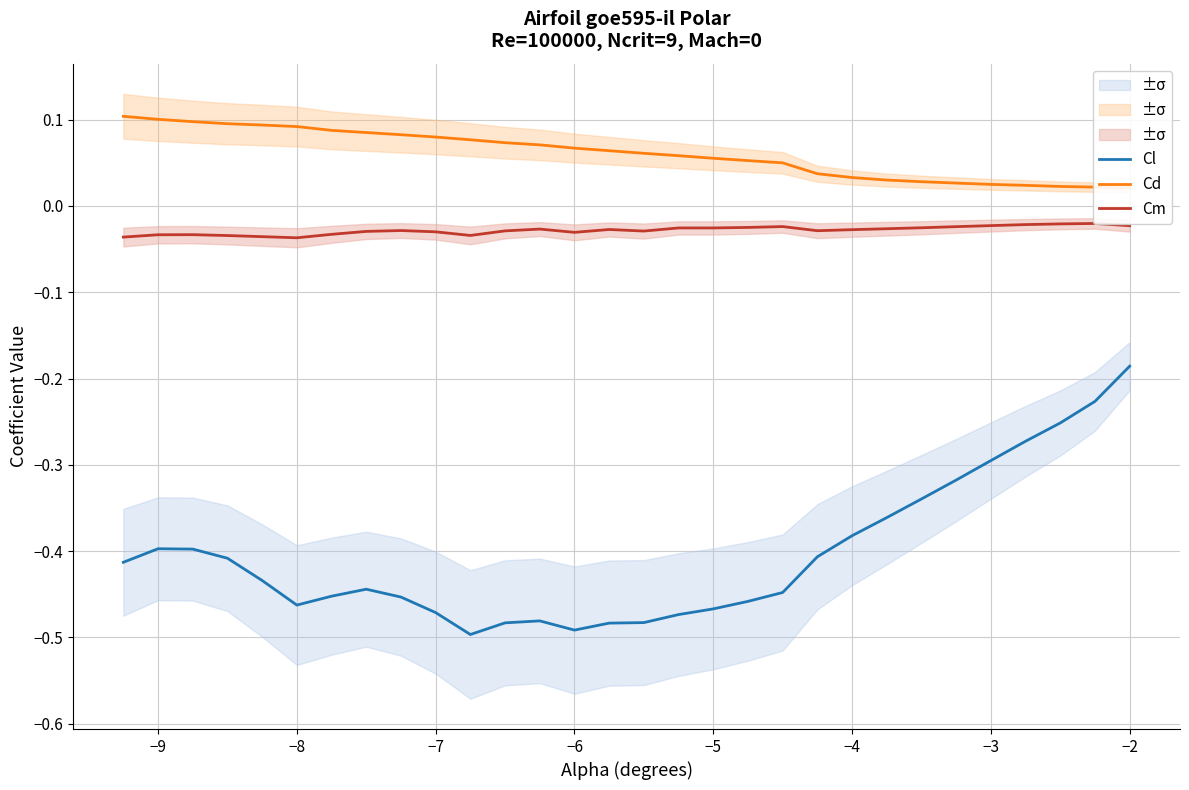

What is the difference between the maximum and minimum values in the Cl series?

0.3